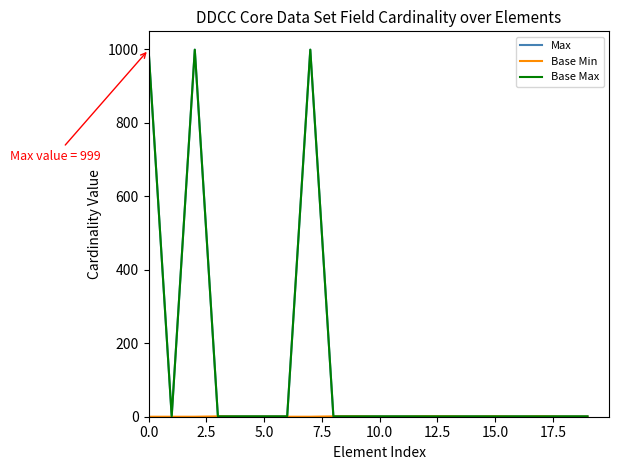

Does the chart display data point markers on the line(s)?

No